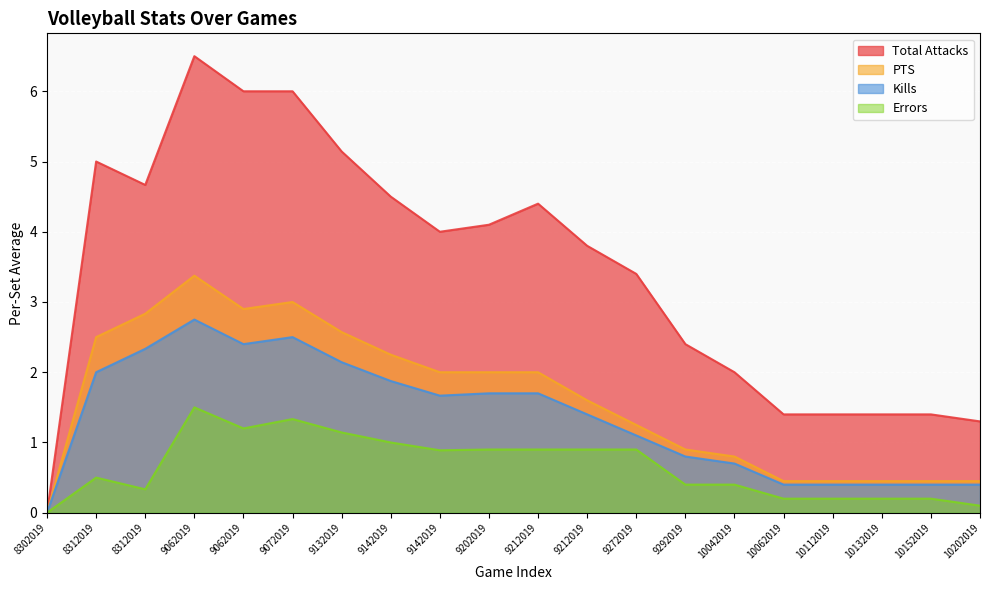

At which category does the chart reach its minimum across all series?

8302019